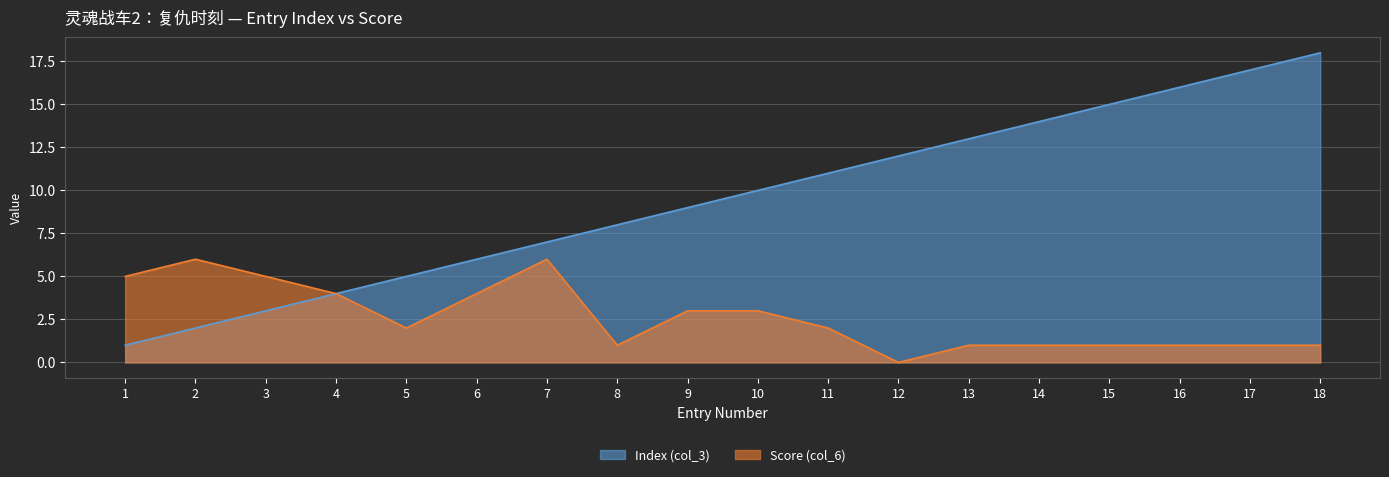

True or false: Index (col_3) and Score (col_6) cross at least once.

False